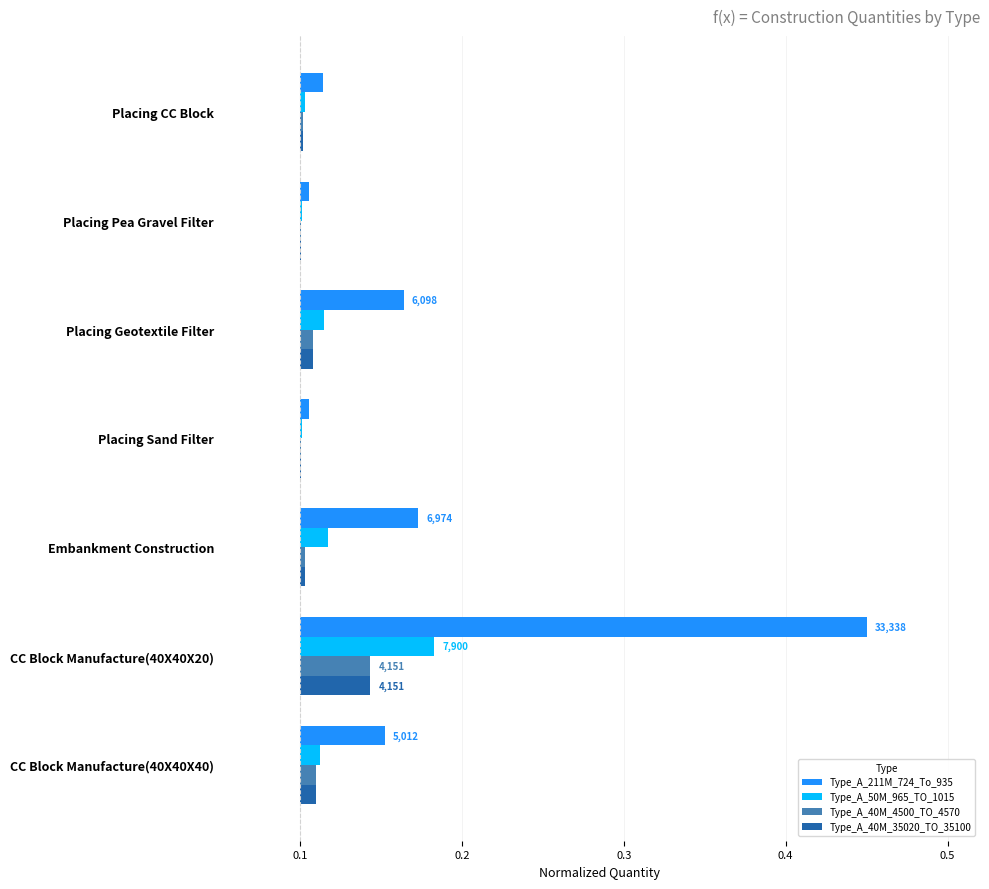

Are the bars grouped side by side (vs. stacked)?

Yes